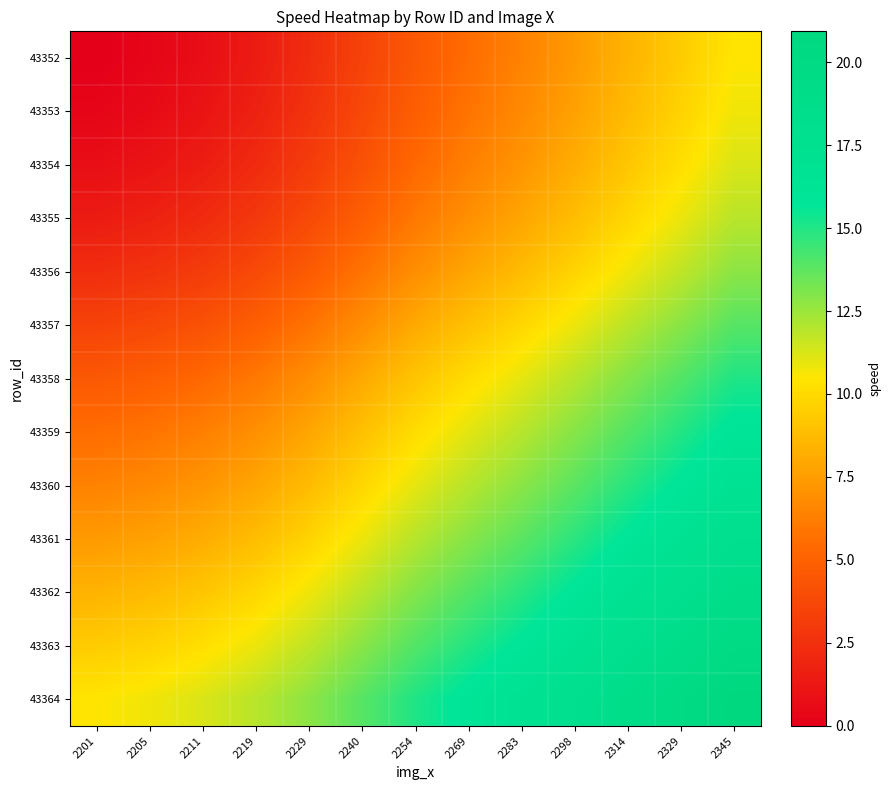

Reading left to right, extract all data points from this chart.

43352: 2201=0.0	2205=0.3	2211=0.8	2219=1.4	2229=2.3	2240=3.4	2254=4.6	2269=5.5	2283=6.4	2298=7.4	2314=8.4	2329=9.4	2345=10.5
43353: 2201=0.3	2205=0.6	2211=1.1	2219=1.7	2229=2.6	2240=3.7	2254=4.9	2269=5.8	2283=6.7	2298=7.7	2314=8.7	2329=9.7	2345=10.8
43354: 2201=0.8	2205=1.1	2211=1.6	2219=2.2	2229=3.1	2240=4.2	2254=5.3	2269=6.3	2283=7.2	2298=8.2	2314=9.2	2329=10.2	2345=11.2
43355: 2201=1.4	2205=1.7	2211=2.2	2219=2.9	2229=3.8	2240=4.9	2254=6.0	2269=7.0	2283=7.9	2298=8.8	2314=9.9	2329=10.9	2345=11.9
43356: 2201=2.3	2205=2.6	2211=3.1	2219=3.8	2229=4.7	2240=5.8	2254=6.9	2269=7.9	2283=8.8	2298=9.7	2314=10.8	2329=11.8	2345=12.8
43357: 2201=3.4	2205=3.7	2211=4.2	2219=4.9	2229=5.8	2240=6.9	2254=8.0	2269=9.0	2283=9.9	2298=10.8	2314=11.9	2329=12.9	2345=13.9
43358: 2201=4.6	2205=4.9	2211=5.3	2219=6.0	2229=6.9	2240=8.0	2254=9.1	2269=10.1	2283=11.0	2298=12.0	2314=13.0	2329=14.0	2345=15.0
43359: 2201=5.5	2205=5.8	2211=6.3	2219=7.0	2229=7.9	2240=9.0	2254=10.1	2269=11.1	2283=12.0	2298=12.9	2314=14.0	2329=15.0	2345=16.0
43360: 2201=6.4	2205=6.7	2211=7.2	2219=7.9	2229=8.8	2240=9.9	2254=11.0	2269=12.0	2283=12.8	2298=13.8	2314=14.9	2329=15.8	2345=16.9
43361: 2201=7.4	2205=7.7	2211=8.2	2219=8.8	2229=9.7	2240=10.8	2254=12.0	2269=12.9	2283=13.8	2298=14.8	2314=15.8	2329=16.8	2345=17.9
43362: 2201=8.4	2205=8.7	2211=9.2	2219=9.9	2229=10.8	2240=11.9	2254=13.0	2269=14.0	2283=14.9	2298=15.8	2314=16.9	2329=17.9	2345=18.9
43363: 2201=9.4	2205=9.7	2211=10.2	2219=10.9	2229=11.8	2240=12.9	2254=14.0	2269=15.0	2283=15.8	2298=16.8	2314=17.9	2329=18.8	2345=19.9
43364: 2201=10.5	2205=10.8	2211=11.2	2219=11.9	2229=12.8	2240=13.9	2254=15.0	2269=16.0	2283=16.9	2298=17.9	2314=18.9	2329=19.9	2345=20.9